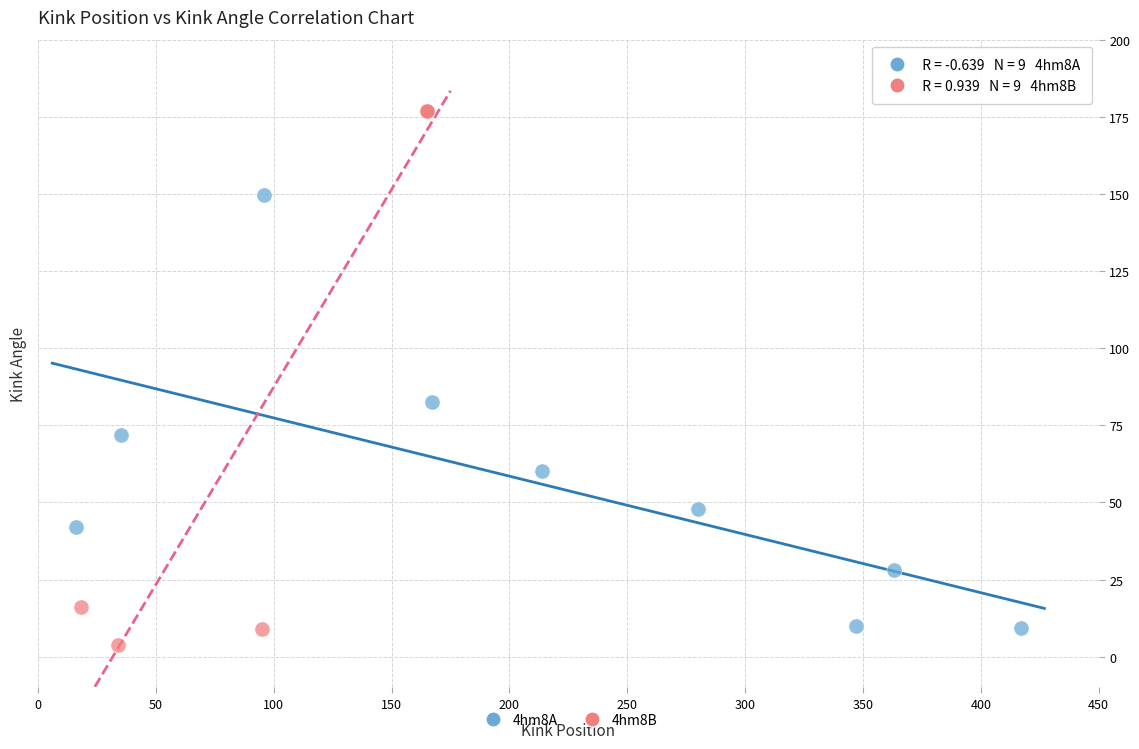

What are all the series names shown in the legend?

4hm8A, 4hm8B